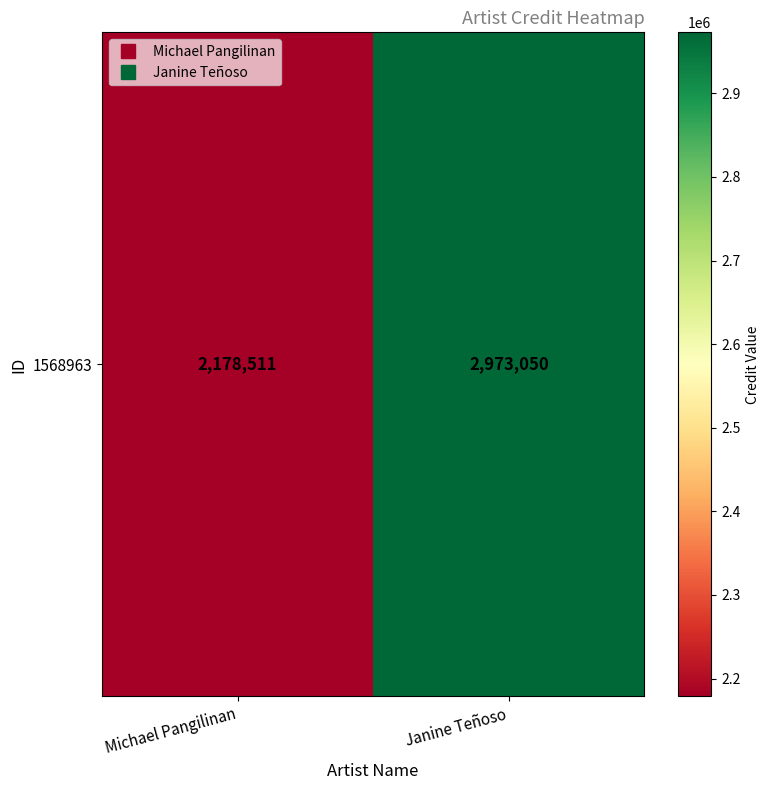

What is the ratio of the value at Michael Pangilinan to the value at Janine Teñoso?

0.7